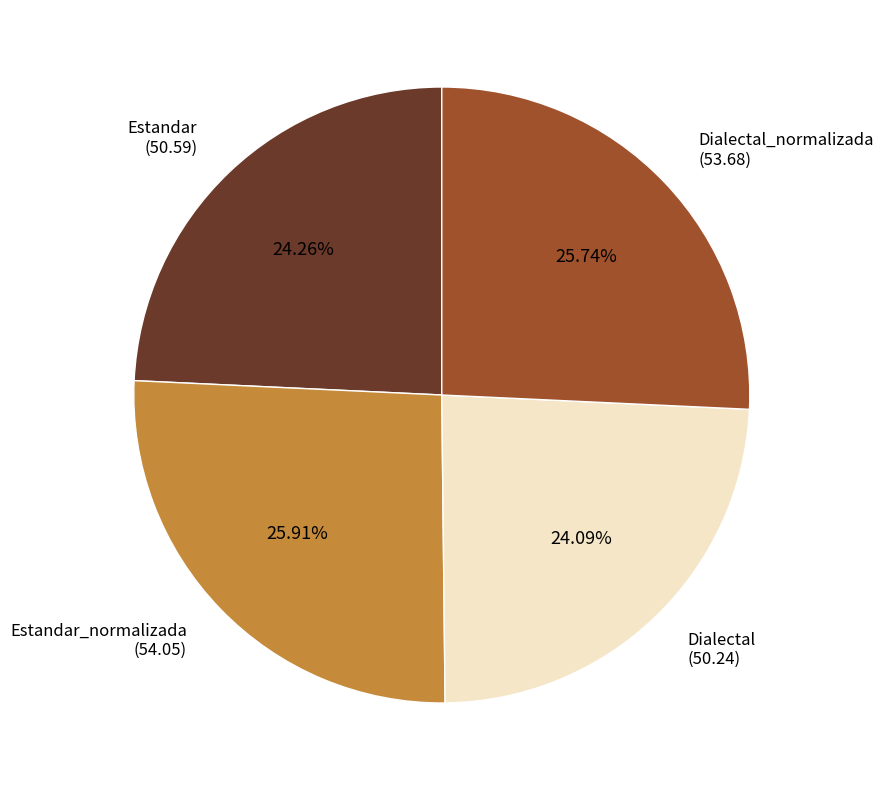

Approximately how many times larger is the value at Estandar compared to Estandar_normalizada?

0.9